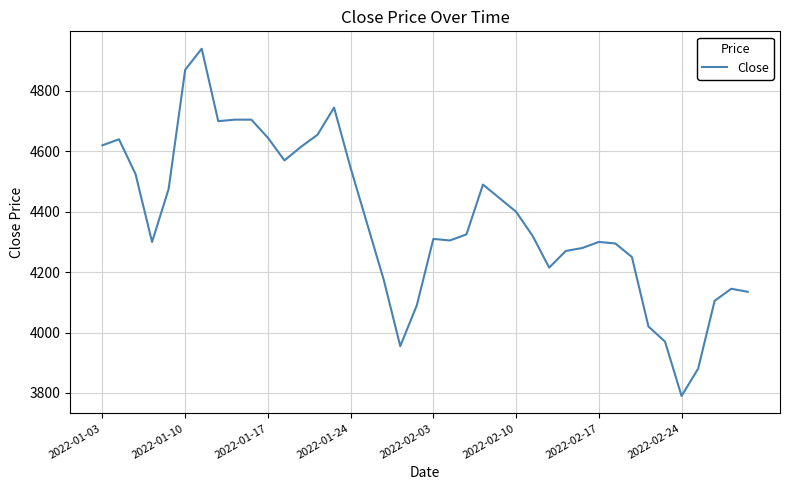

What is the maximum value shown in the chart?

4940